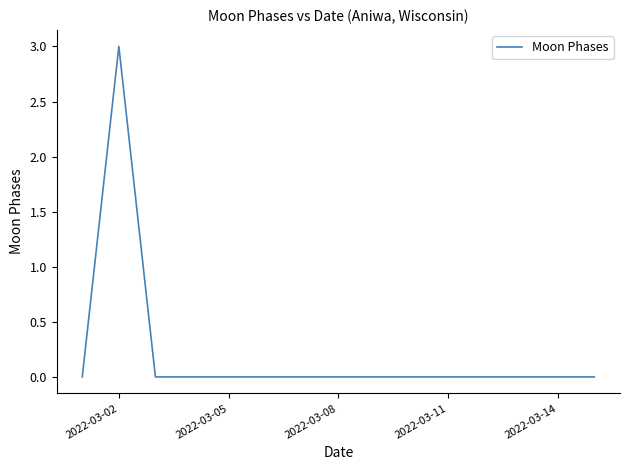

What is the greatest value displayed?

3